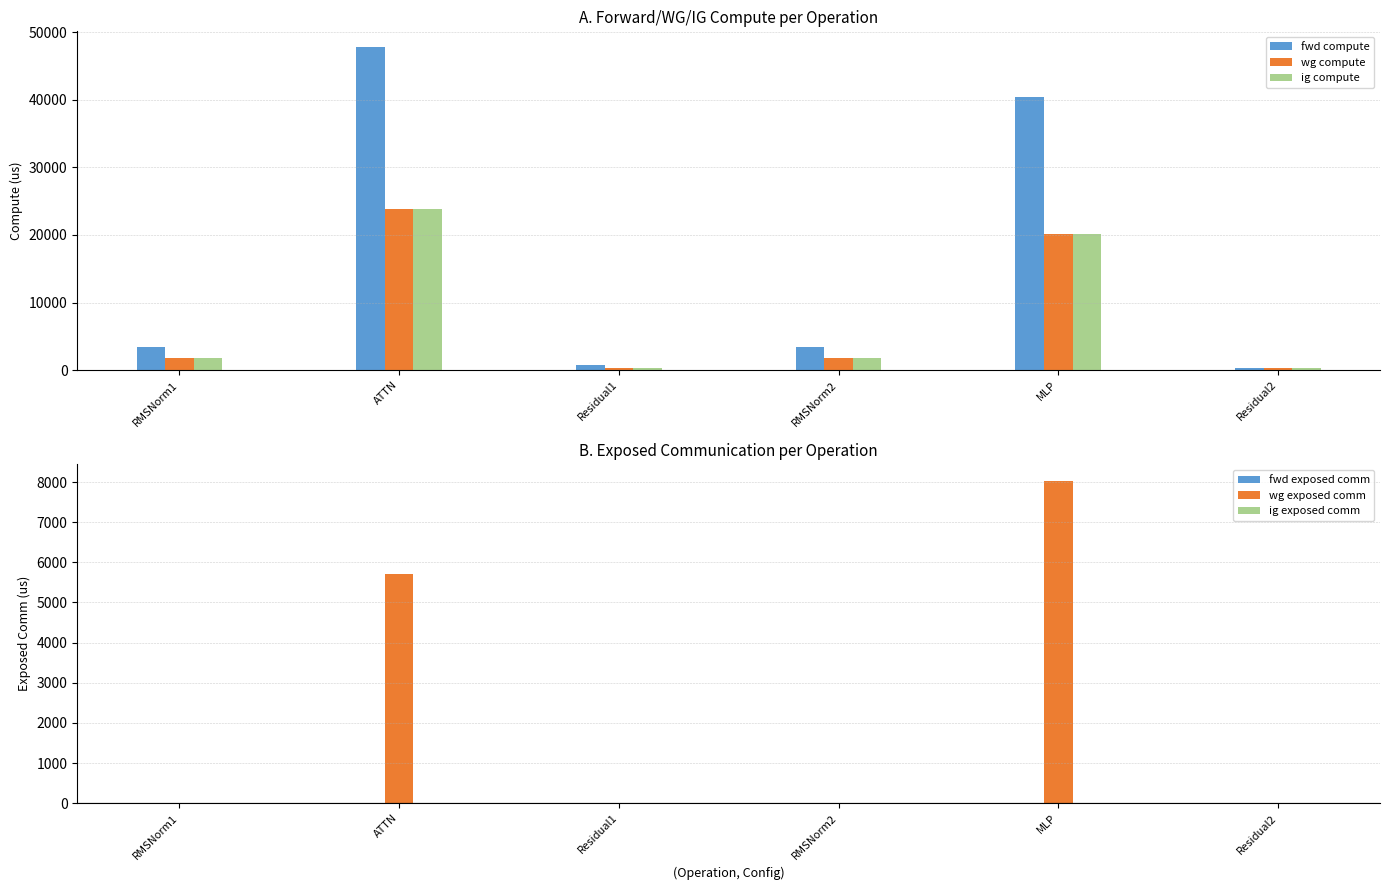

Which series has the largest total across all categories?

fwd compute